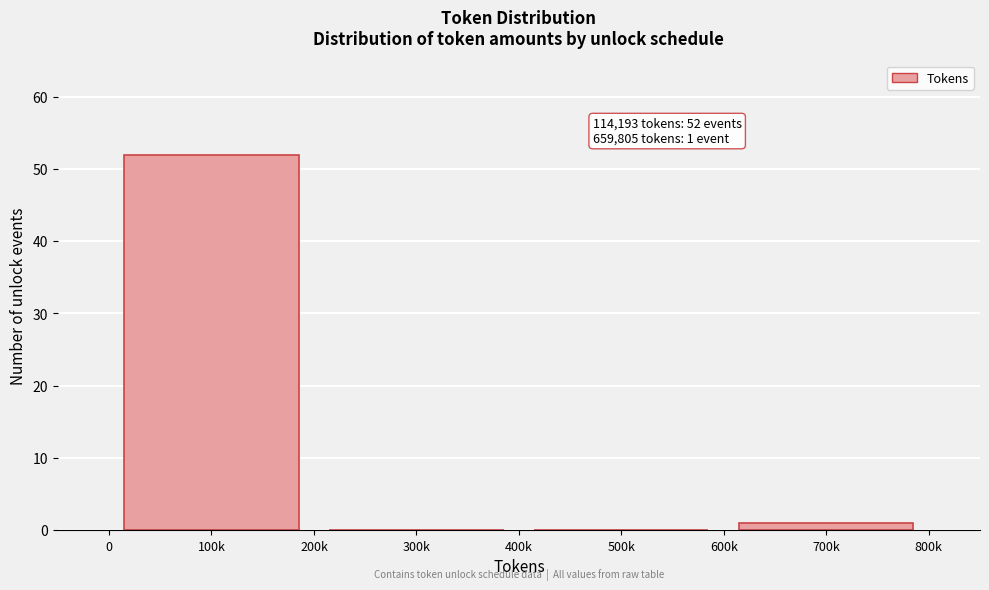

Reading left to right, what are all the values shown in this chart?

100k=52	300k=0	500k=0	700k=1